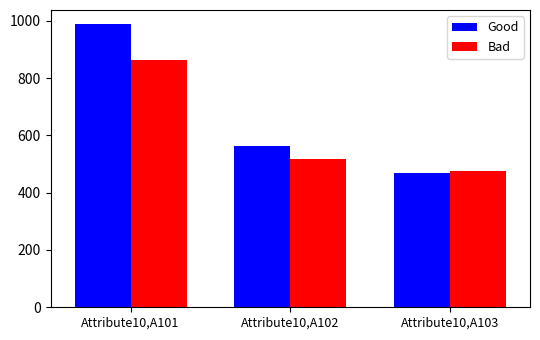

At which label does Bad first exceed 519?

Attribute10,A101